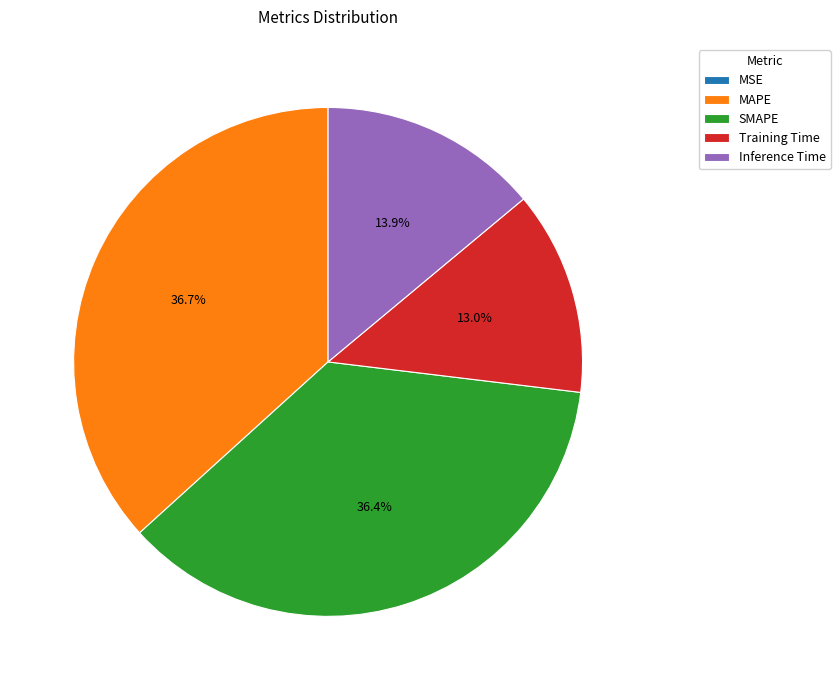

Is there any slice that represents more than half of the pie?

No